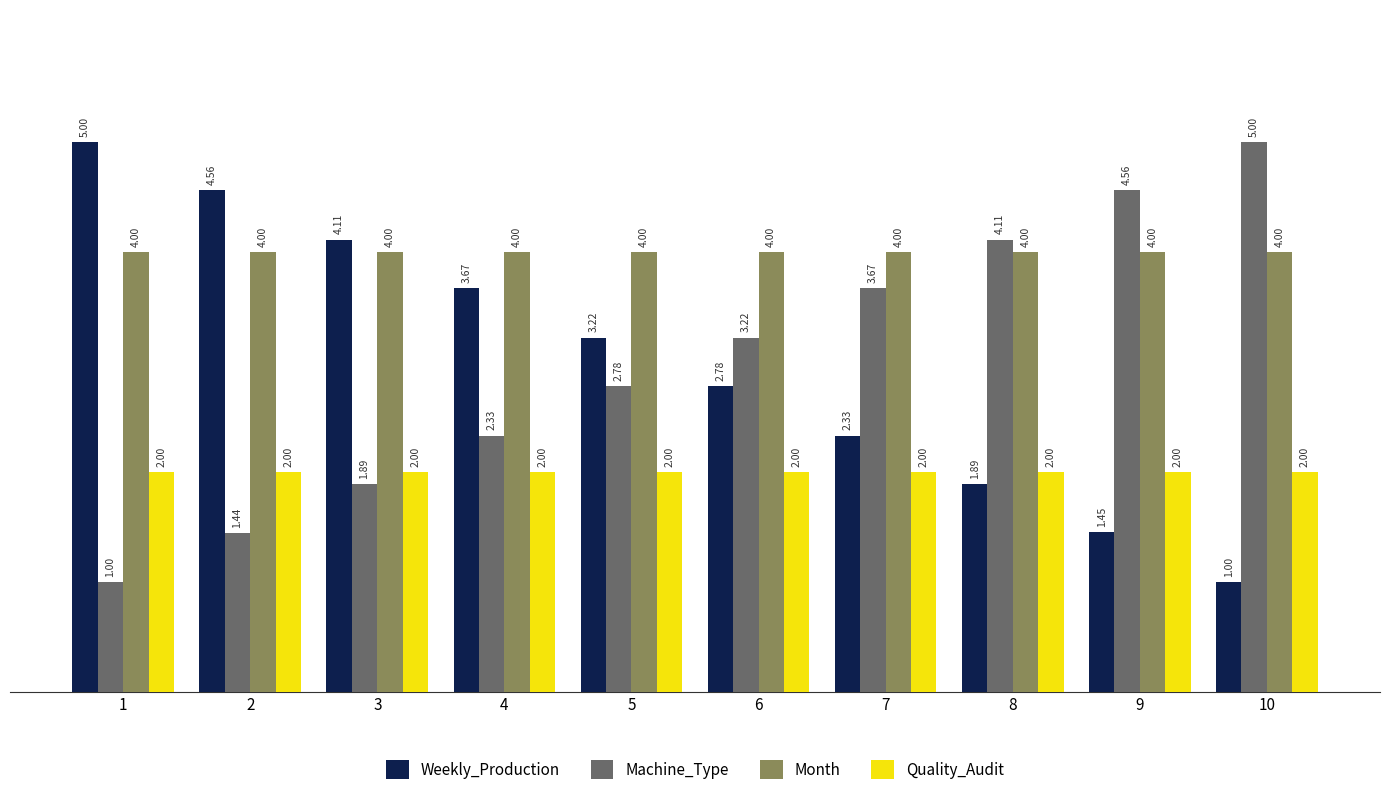

What is the difference between the maximum and minimum values in the Machine_Type series?

4.0